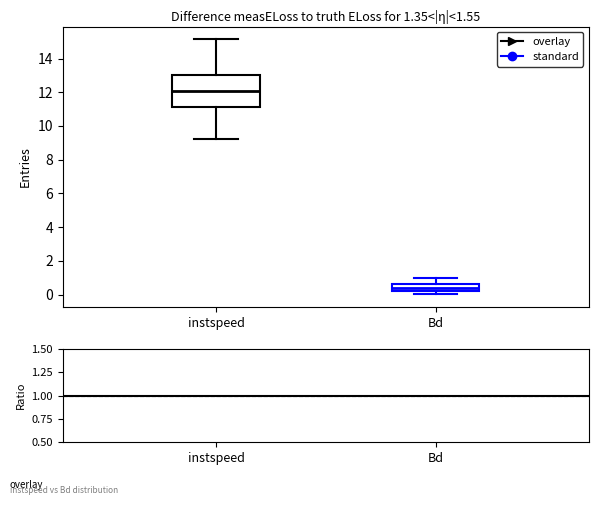

Which box is the tallest, from its lower edge to its upper edge?

instspeed